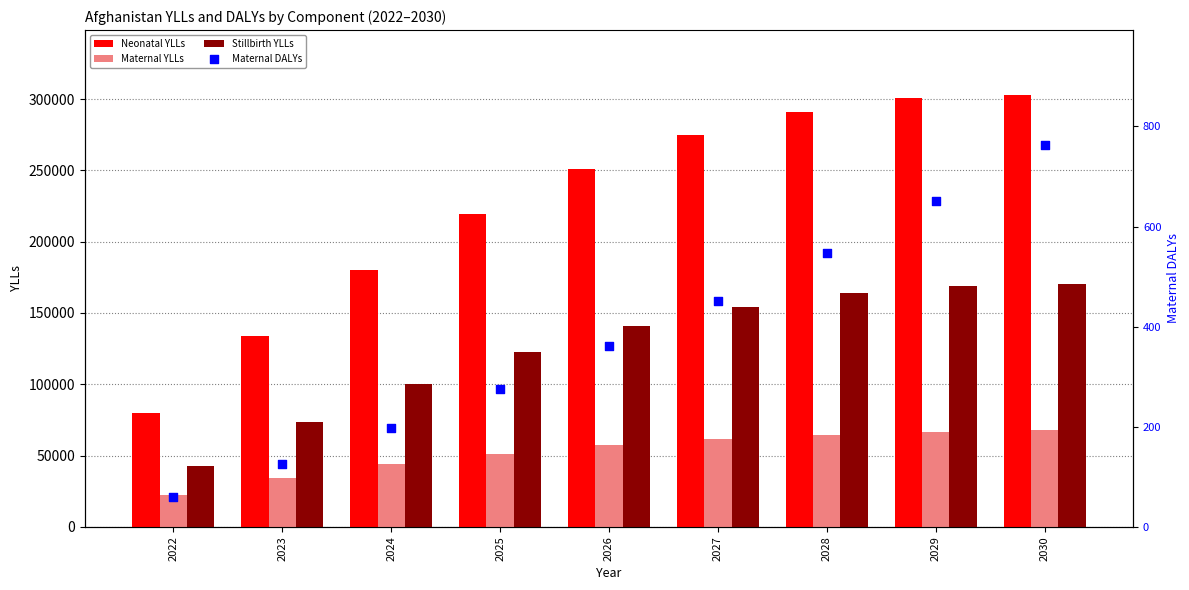

Which series contains the lowest Y value?

Maternal DALYs